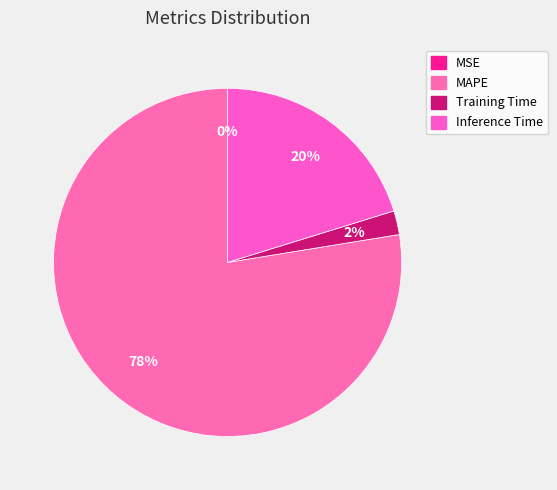

True or false: MAPE accounts for 78% of the total.

True